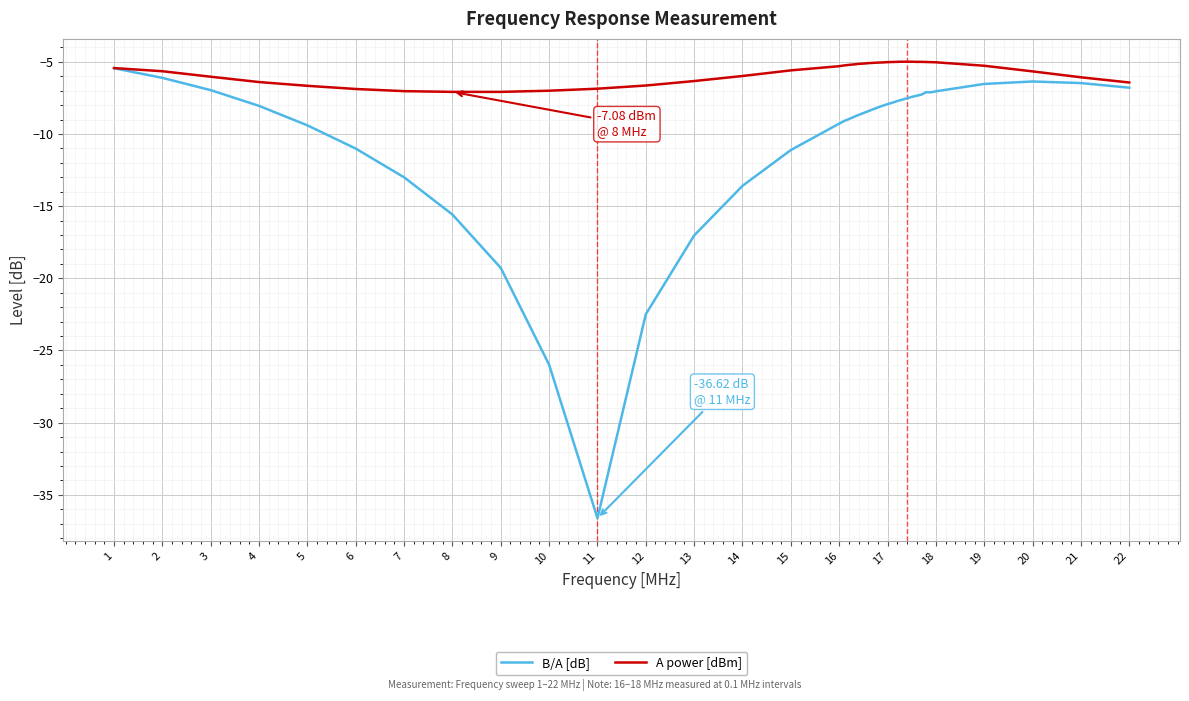

List the series in order of their overall mean, lowest first.

B/A [dB], A power [dBm]